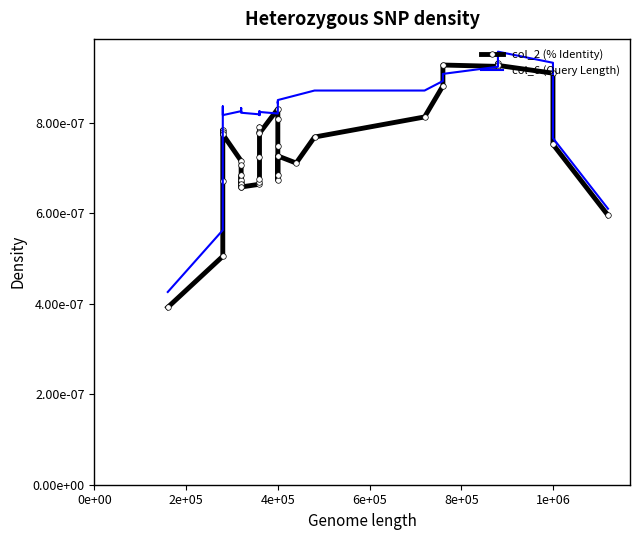

List the series in order of their peak value, lowest first.

col_2 (% Identity), col_6 (Query Length)